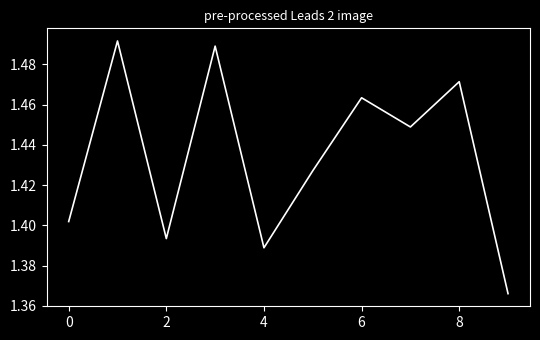

Does the chart have visible grid lines?

No